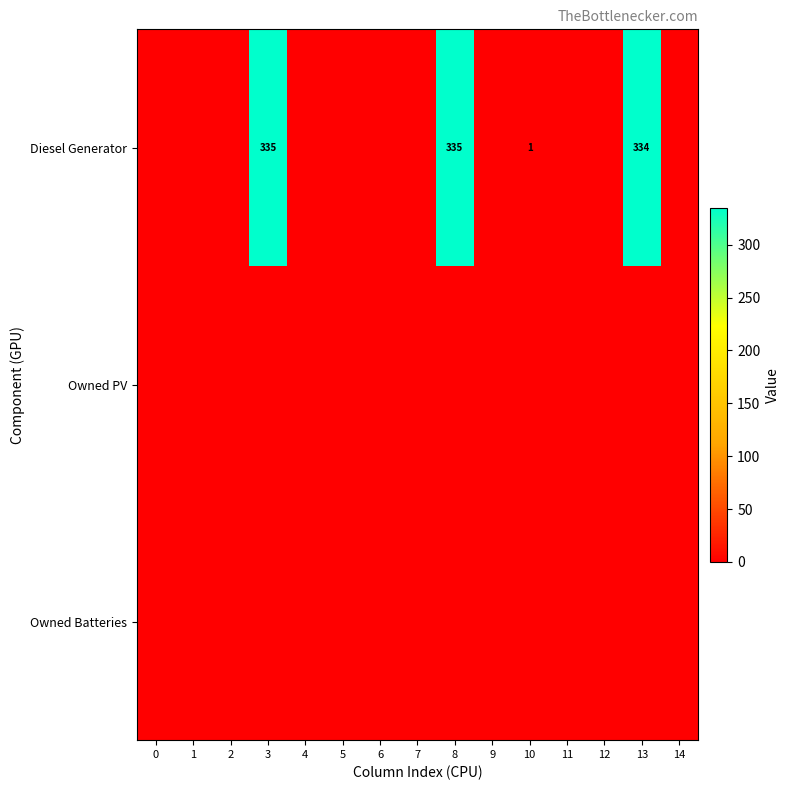

What is the maximum value shown in the chart?

335